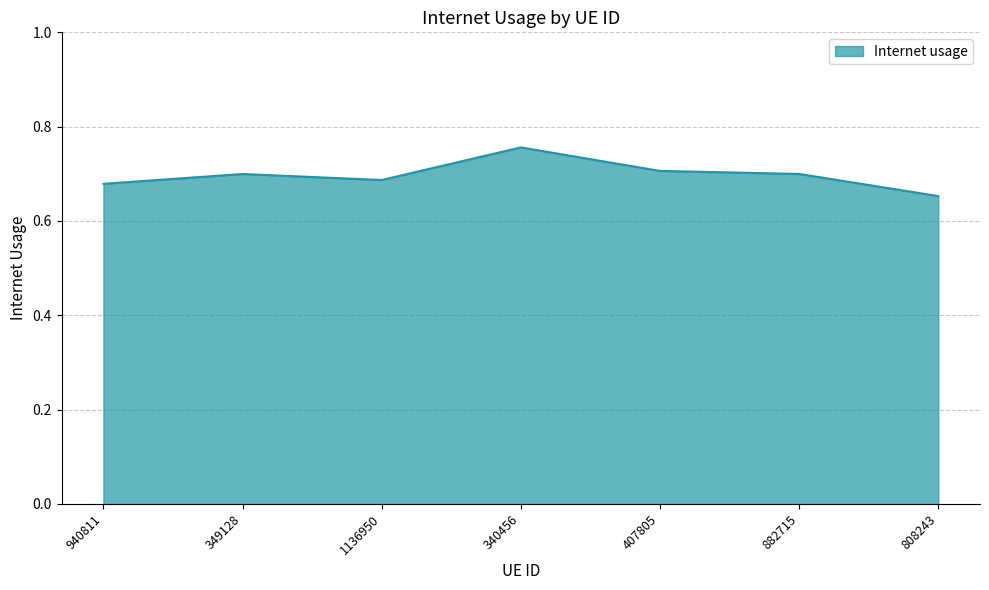

At which label is the value closest to 0?

808243